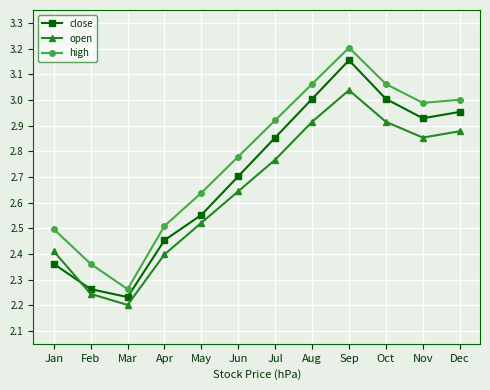

How many interior local peaks does the high series have?

1